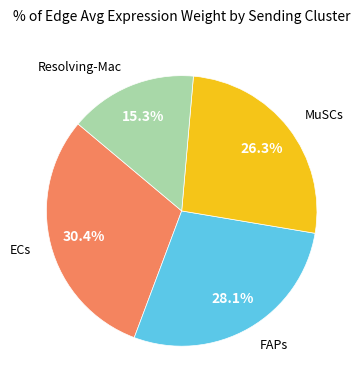

Is there a majority slice in this chart?

No